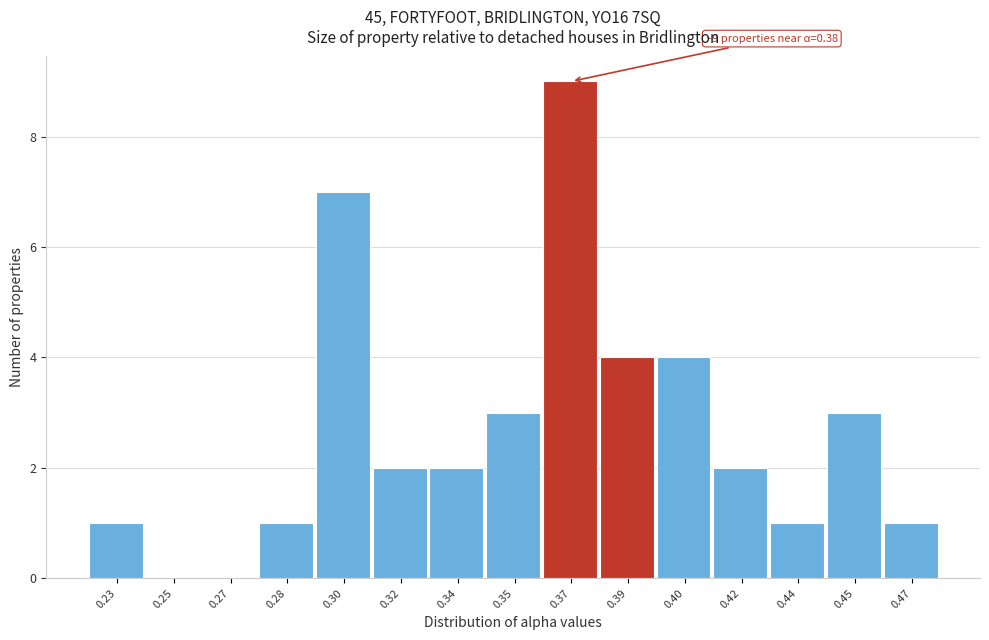

Reading right to left, extract all data points from this chart.

0.47=1	0.45=3	0.44=1	0.42=2	0.40=4	0.39=4	0.37=9	0.35=3	0.34=2	0.32=2	0.30=7	0.28=1	0.27=0	0.25=0	0.23=1